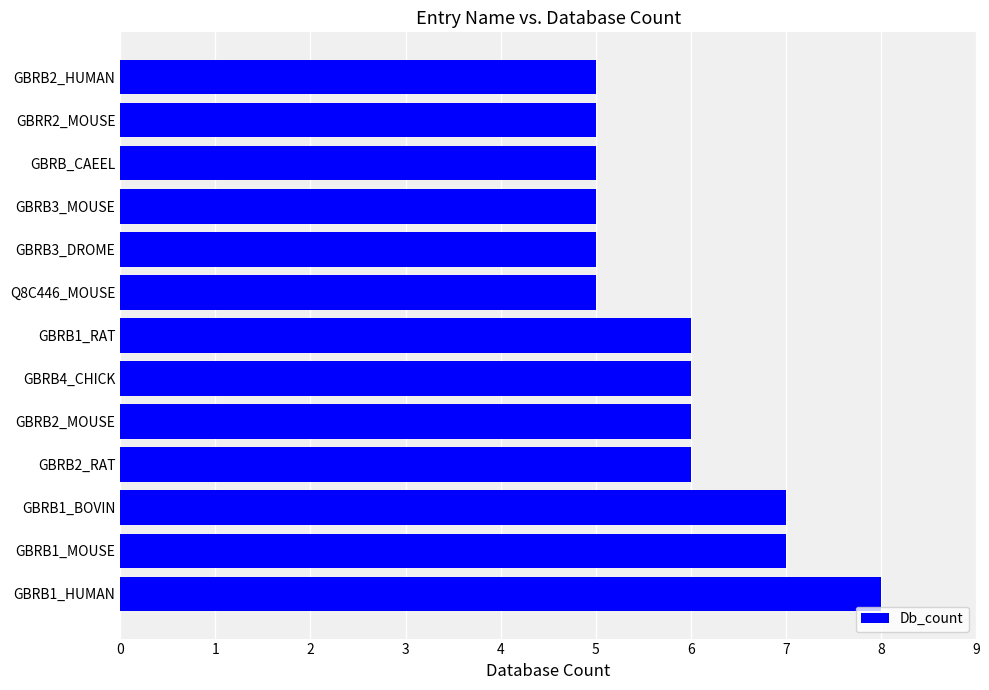

Approximately how many times larger is the value at GBRB2_HUMAN compared to GBRB1_HUMAN?

0.6